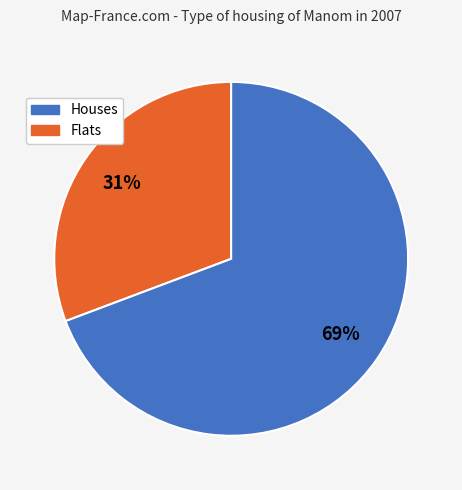

To the nearest percent, what is the average slice percentage?

50%